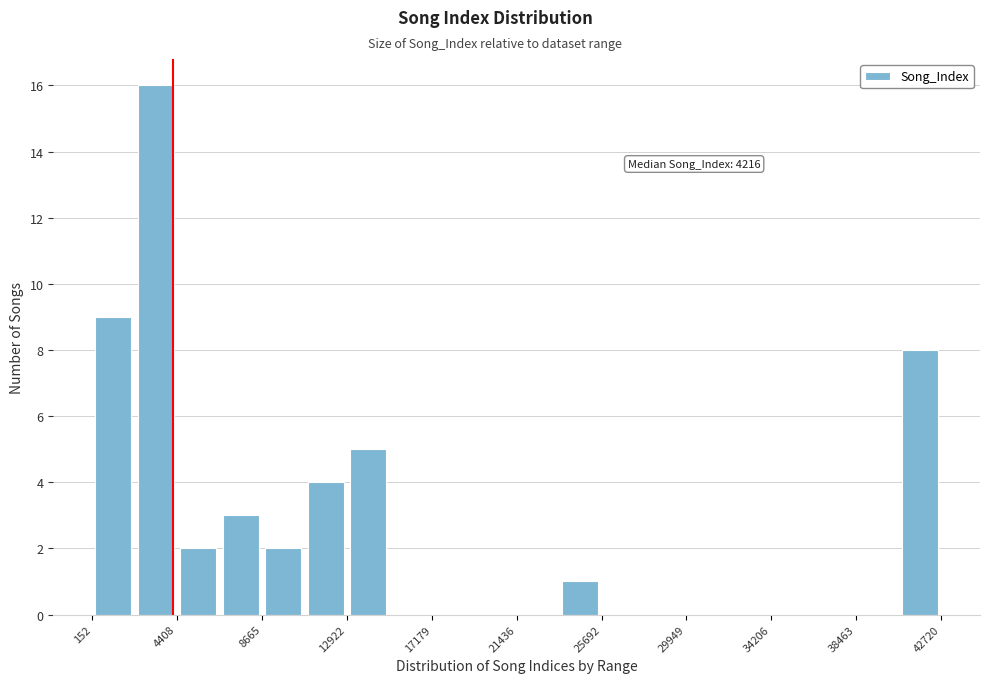

Over which range of the x-axis is the bar tallest?

2500 to 4500